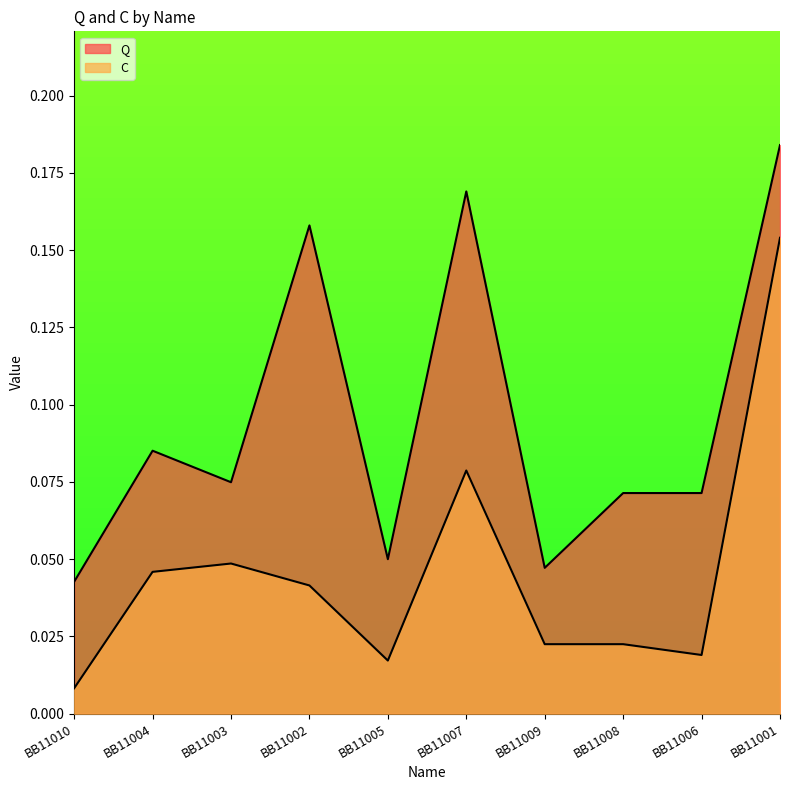

Is it true that Q equals 0.1 at BB11002?

False